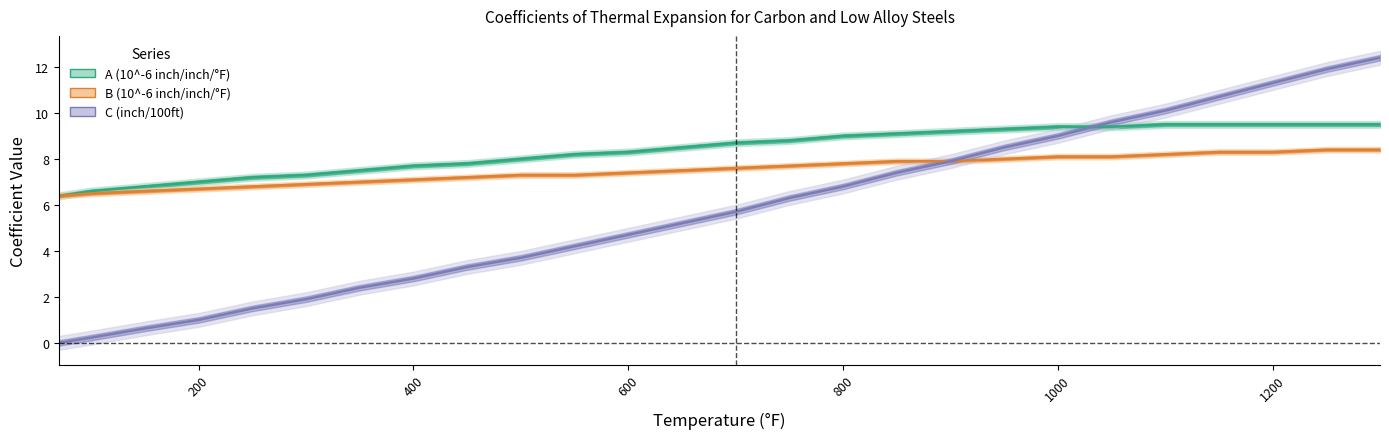

Reading left to right, extract all data points from this chart.

A (10^-6 inch/inch/°F): 70=6.4	100=6.6	150=6.8	200=7.0	250=7.2	300=7.3	350=7.5	400=7.7	450=7.8	500=8.0	550=8.2	600=8.3	650=8.5	700=8.7	750=8.8	800=9.0	850=9.1	900=9.2	950=9.3	1000=9.4	1050=9.4	1100=9.5	1150=9.5	1200=9.5	1250=9.5	1300=9.5
B (10^-6 inch/inch/°F): 70=6.4	100=6.5	150=6.6	200=6.7	250=6.8	300=6.9	350=7.0	400=7.1	450=7.2	500=7.3	550=7.3	600=7.4	650=7.5	700=7.6	750=7.7	800=7.8	850=7.9	900=7.9	950=8.0	1000=8.1	1050=8.1	1100=8.2	1150=8.3	1200=8.3	1250=8.4	1300=8.4
C (inch/100ft): 70=0.0	100=0.2	150=0.6	200=1.0	250=1.5	300=1.9	350=2.4	400=2.8	450=3.3	500=3.7	550=4.2	600=4.7	650=5.2	700=5.7	750=6.3	800=6.8	850=7.4	900=7.9	950=8.5	1000=9.0	1050=9.6	1100=10.1	1150=10.7	1200=11.3	1250=11.9	1300=12.4